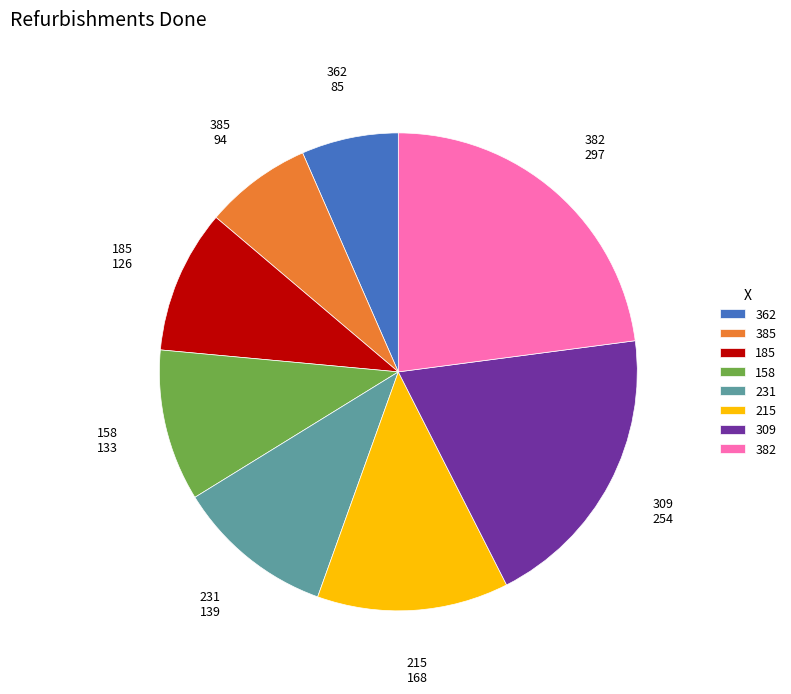

Do 362 and 309 together represent more than half of the pie?

No